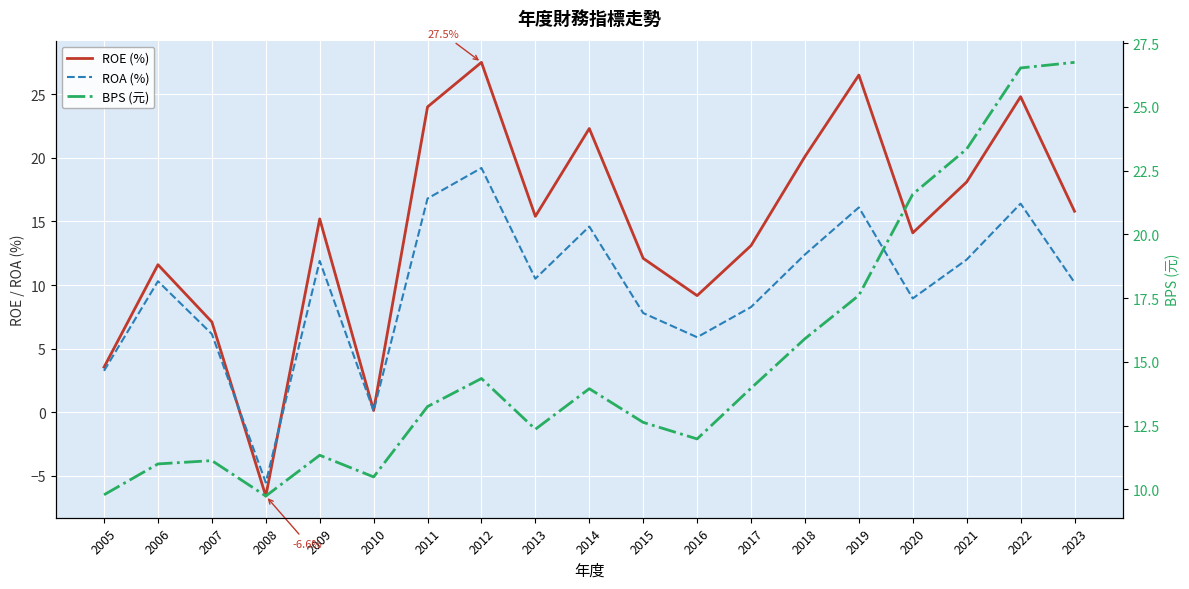

Which series has the largest range (max minus min)?

ROE (%)